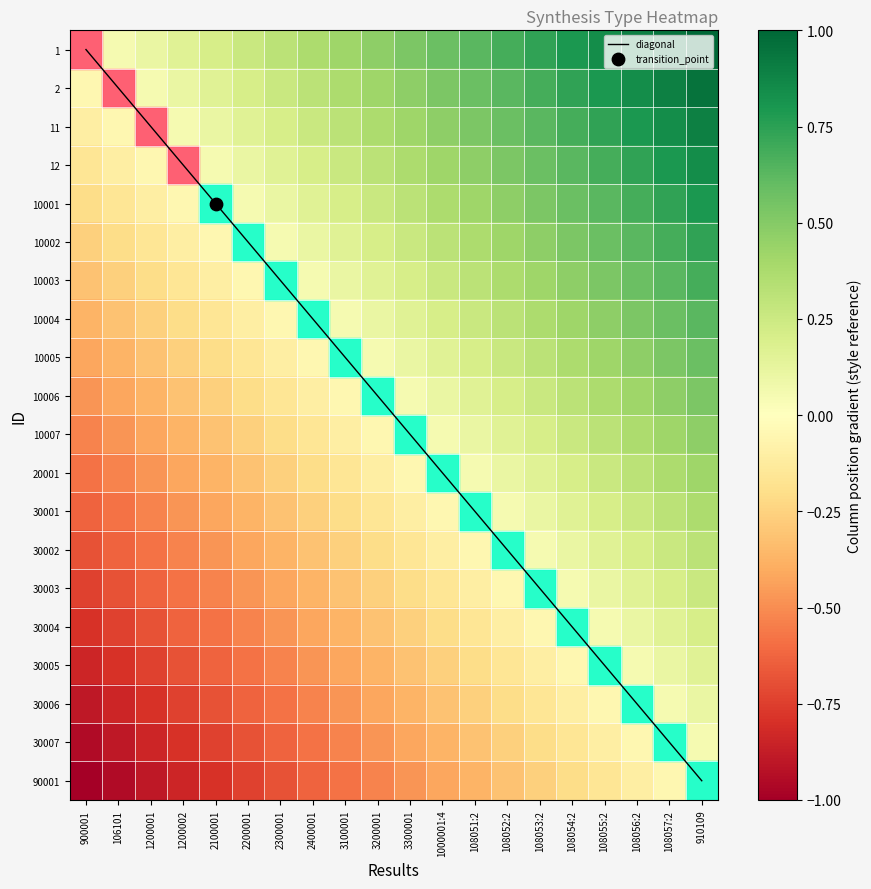

Which series changed the most between 108052:2 and 108057:2?

diagonal